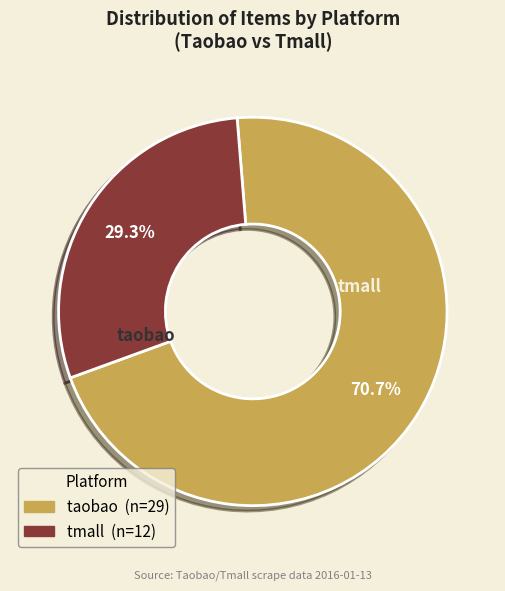

Between taobao and tmall, which is larger?

taobao